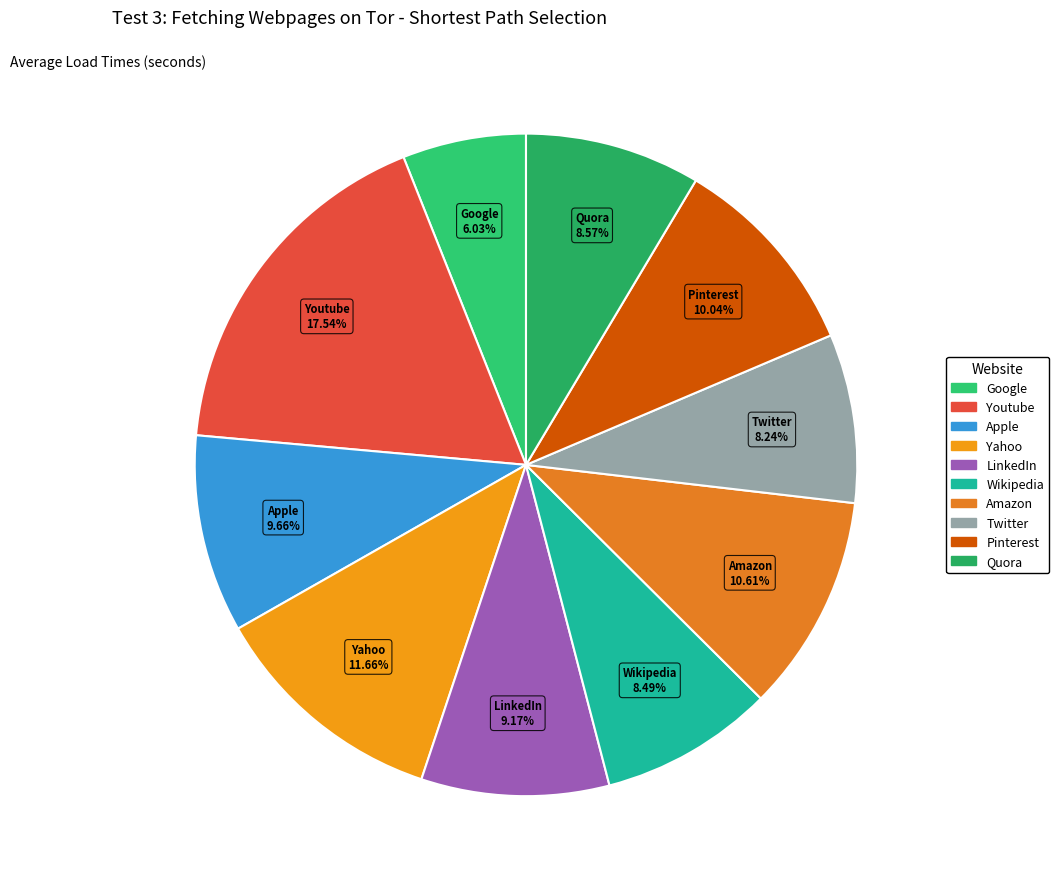

Does Google account for over 50% of the chart?

No